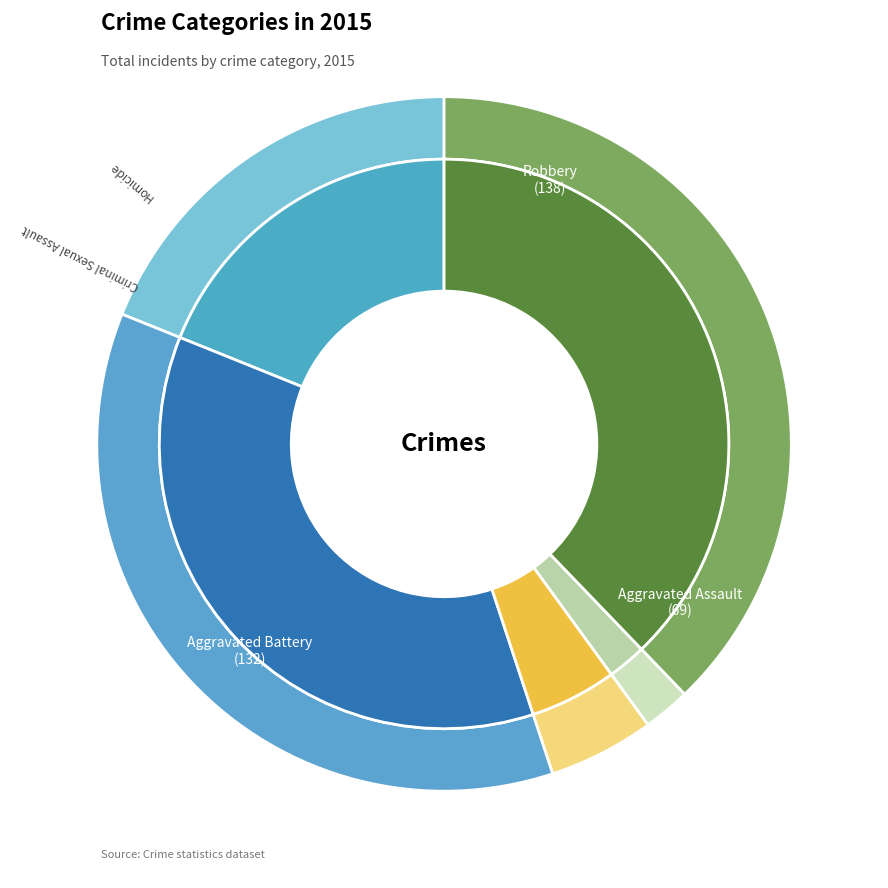

What percentage do Robbery and Aggravated Assault together represent?

56.7%